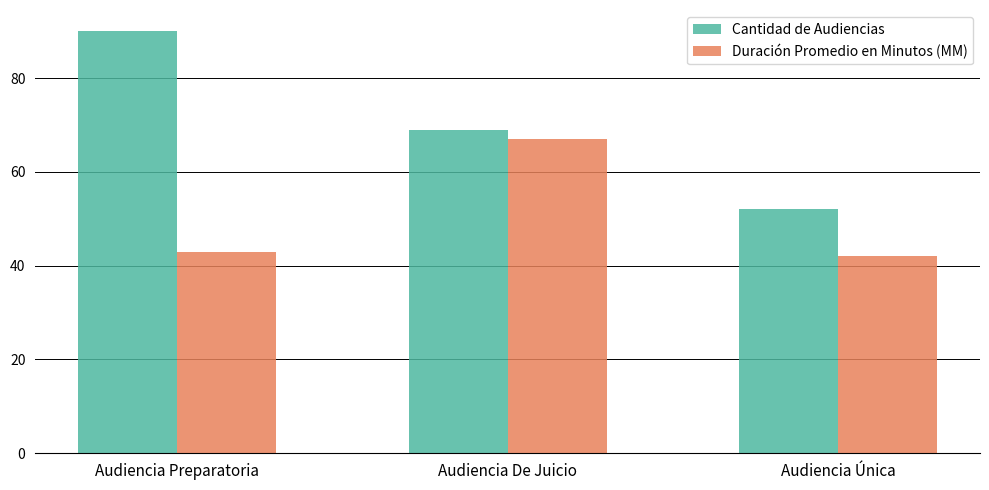

How many groups of bars are there?

3